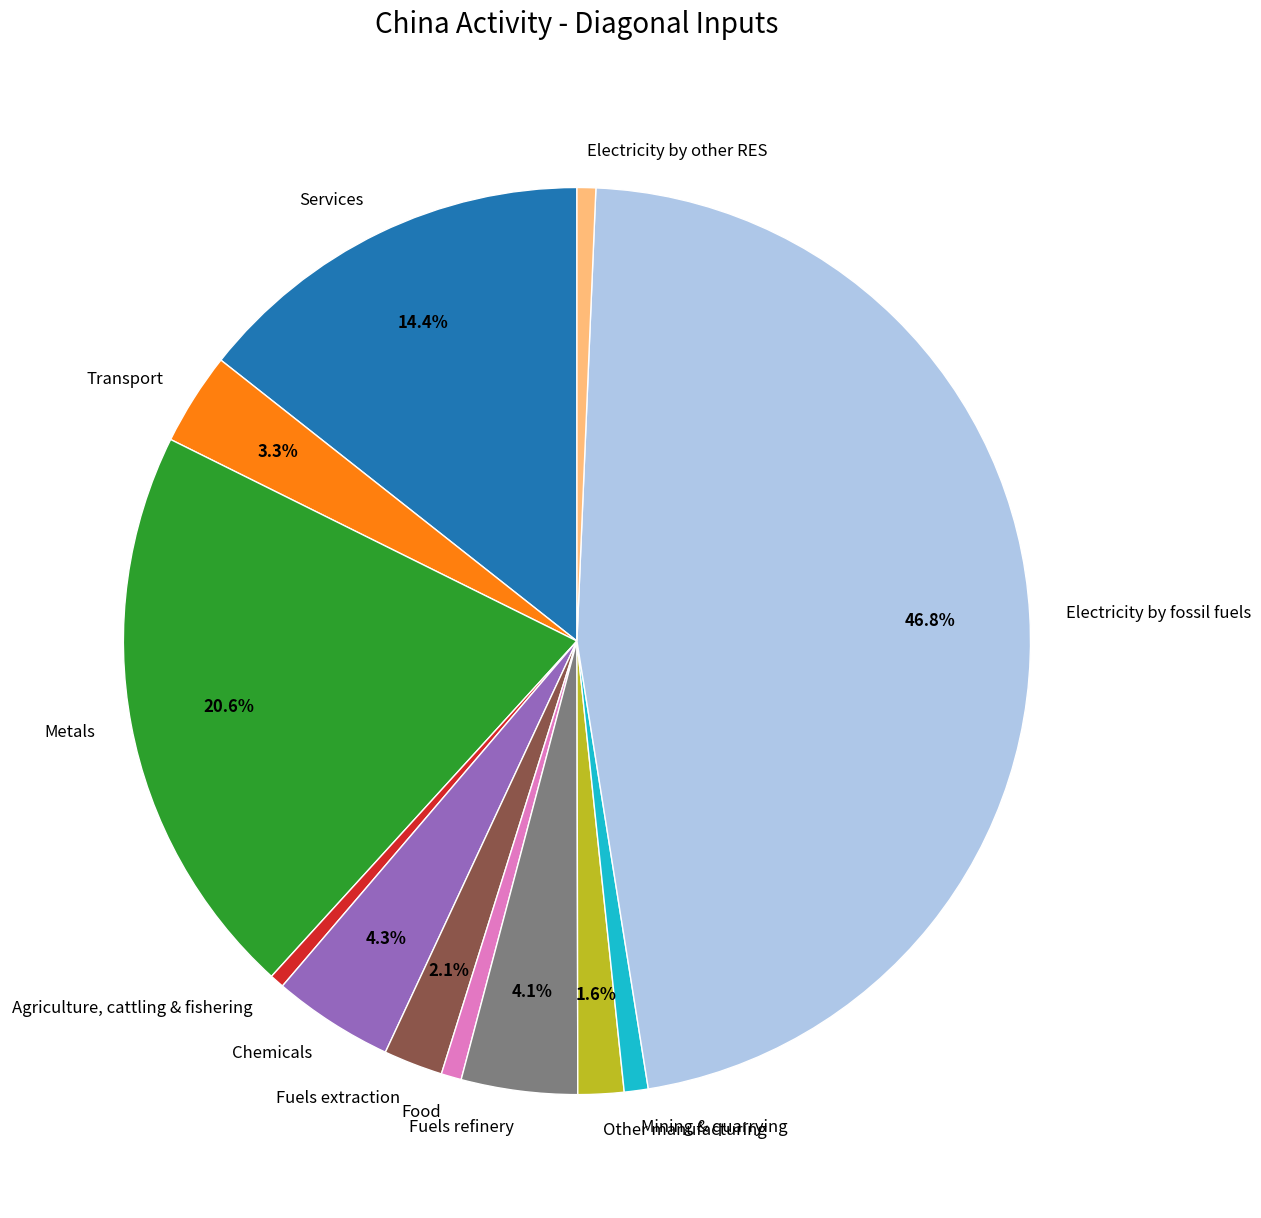

Do Metals and Electricity by fossil fuels together represent more than half of the pie?

Yes